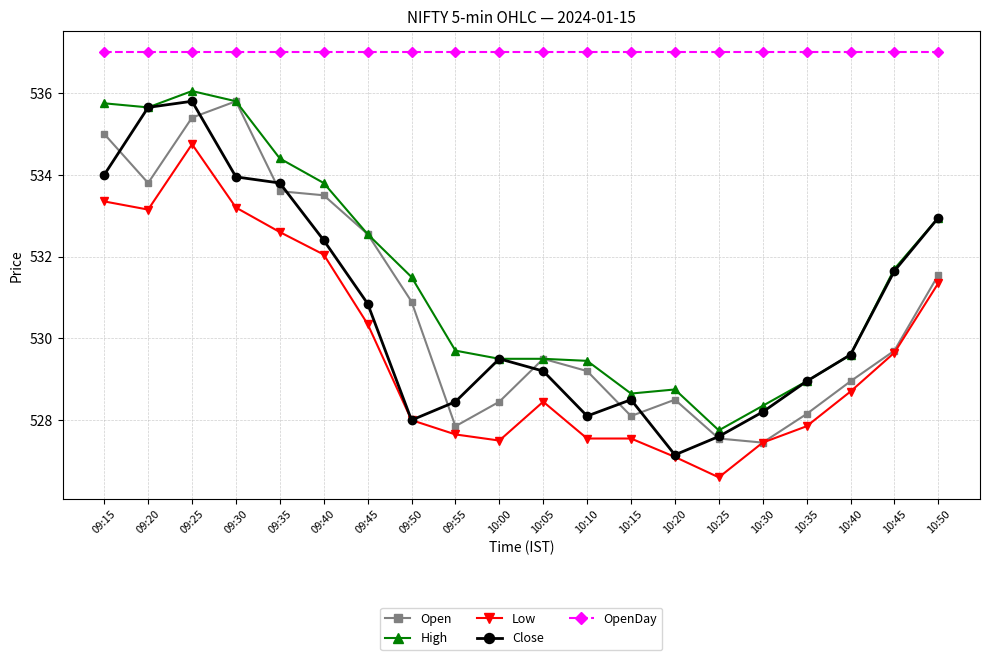

At which category does the chart reach its minimum across all series?

10:25